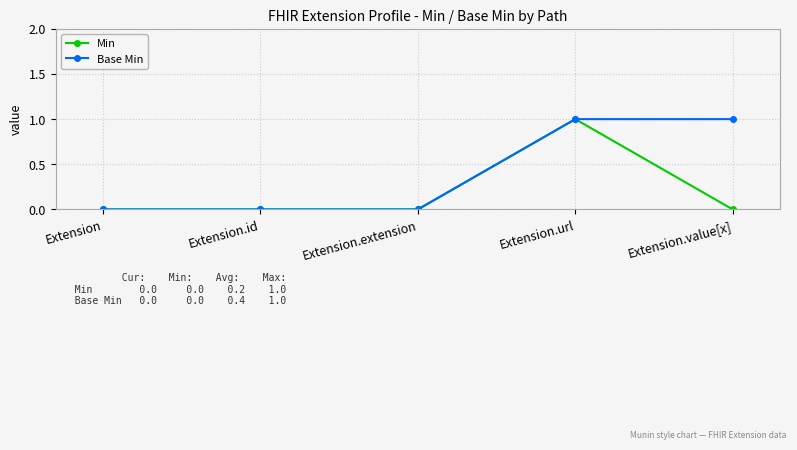

How many lines are shown in the chart?

2